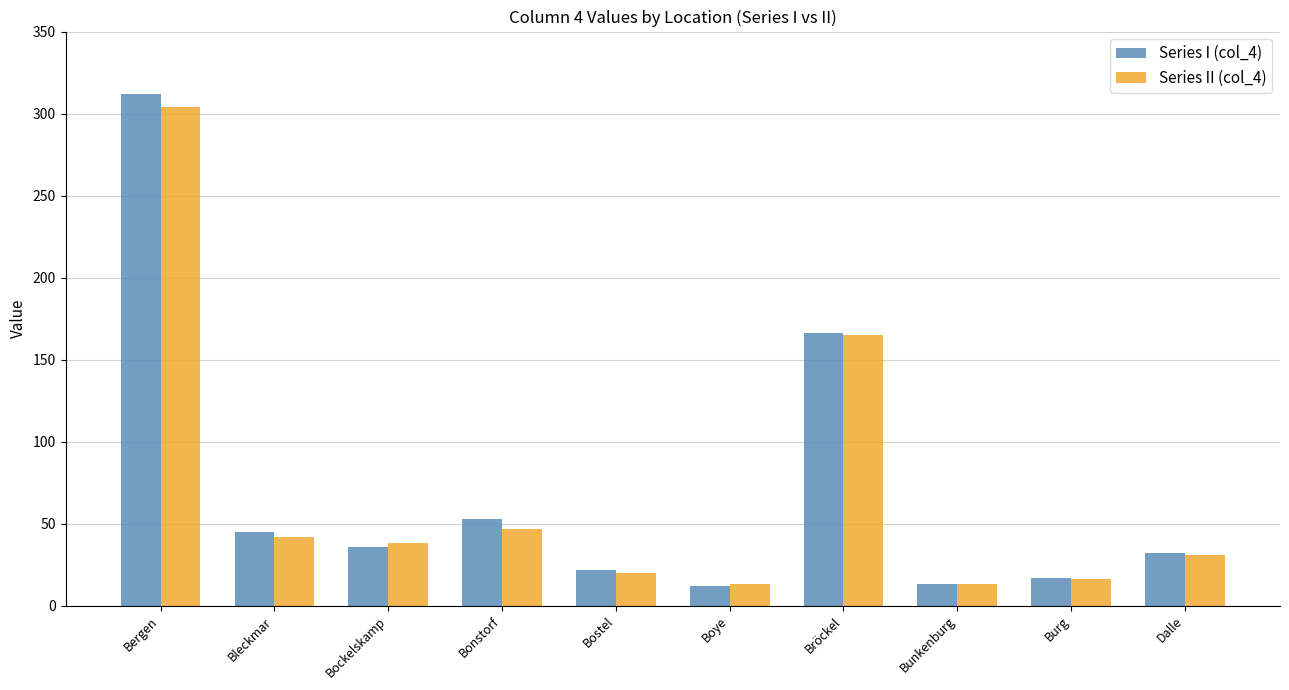

What is the label of the 5th bar from the right?

Boye